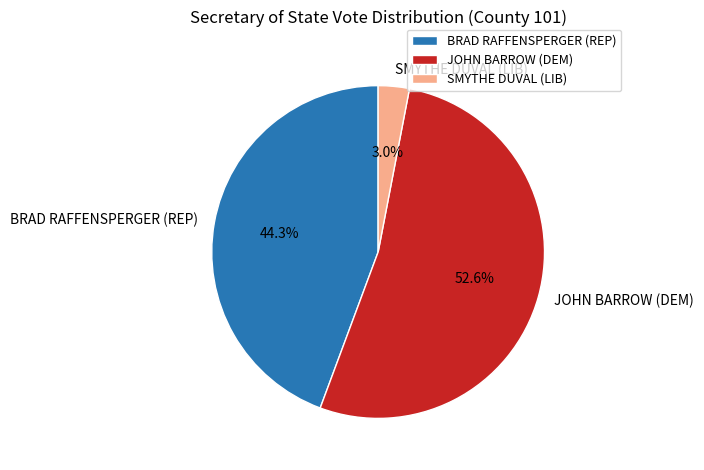

Does JOHN BARROW (DEM) account for over 50% of the chart?

Yes